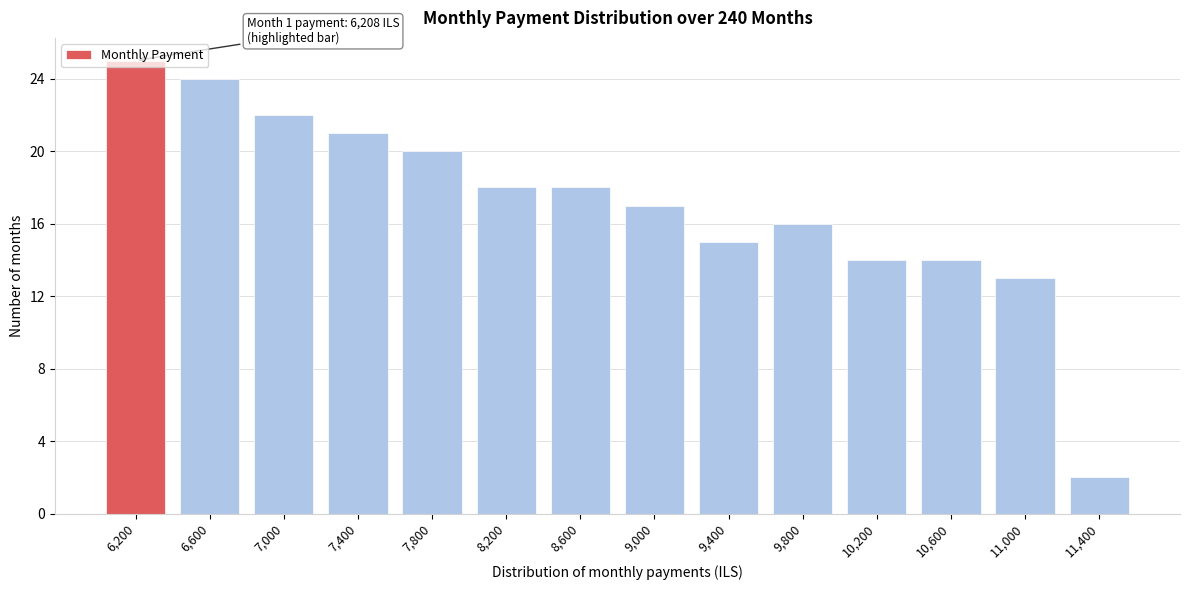

What is the ratio of the value at 10,200 to the value at 7,400?

0.7